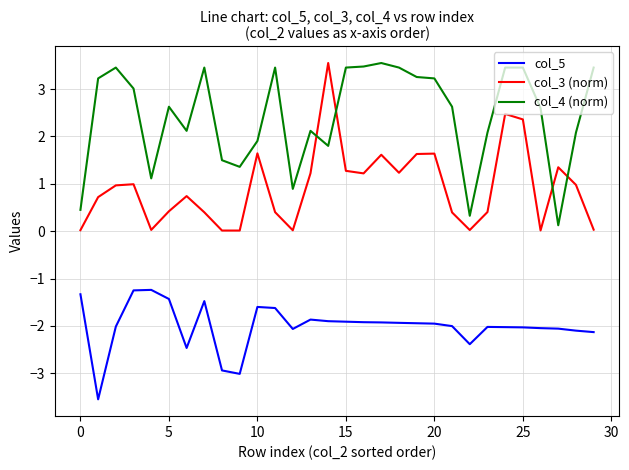

Which series has the largest total across all categories?

col_4 (norm)